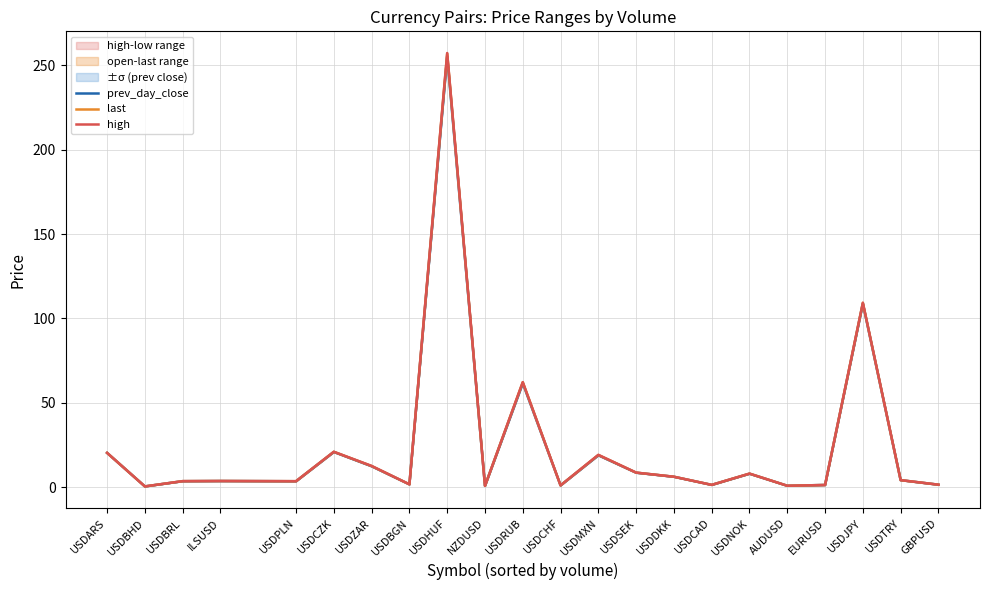

What is the difference between the maximum and minimum values in the high series?

257.0